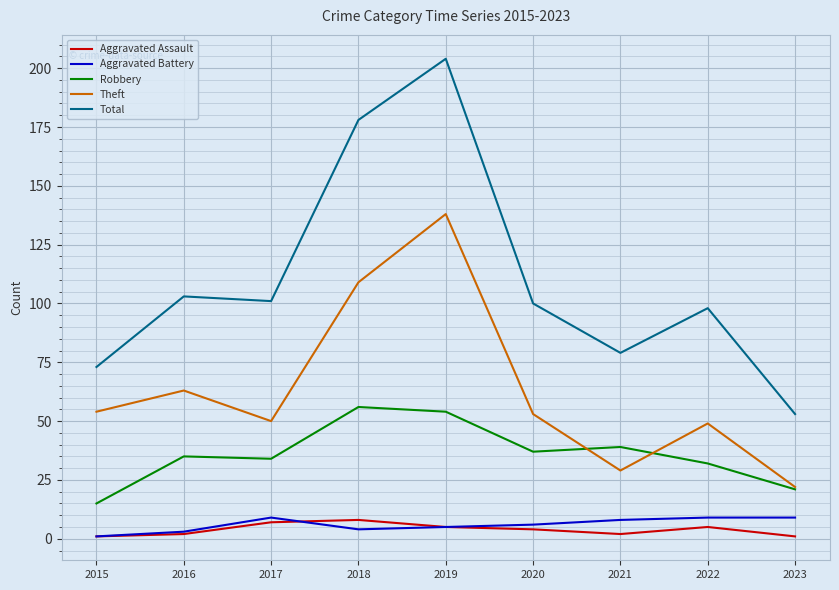

The Robbery series shows 54 at 2016. True or false?

False